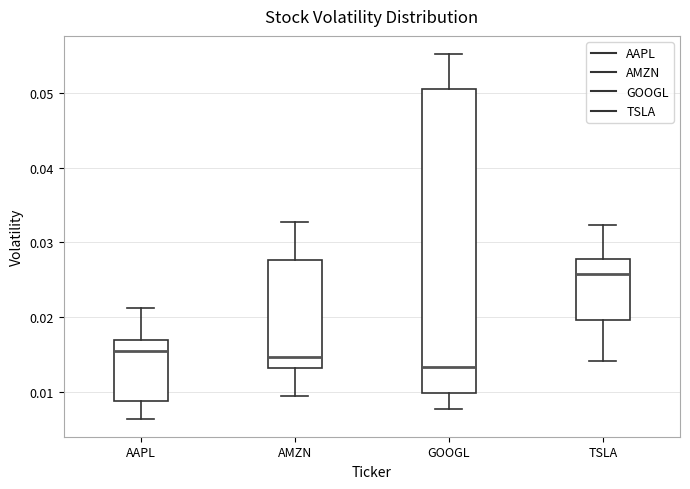

Which box is the tallest, from its lower edge to its upper edge?

GOOGL